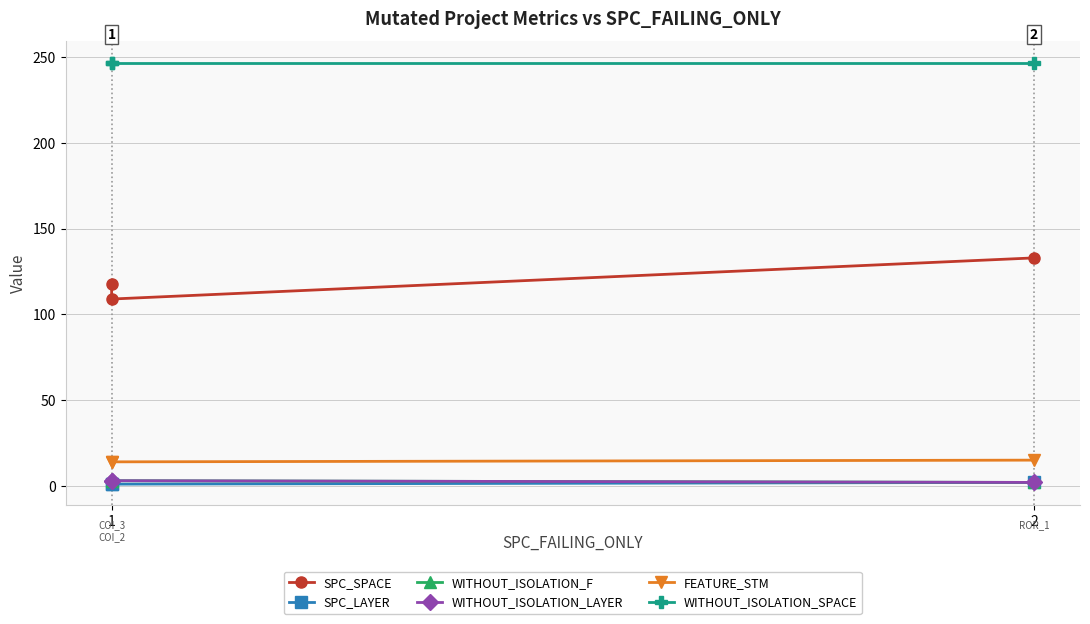

How many lines are shown in the chart?

6